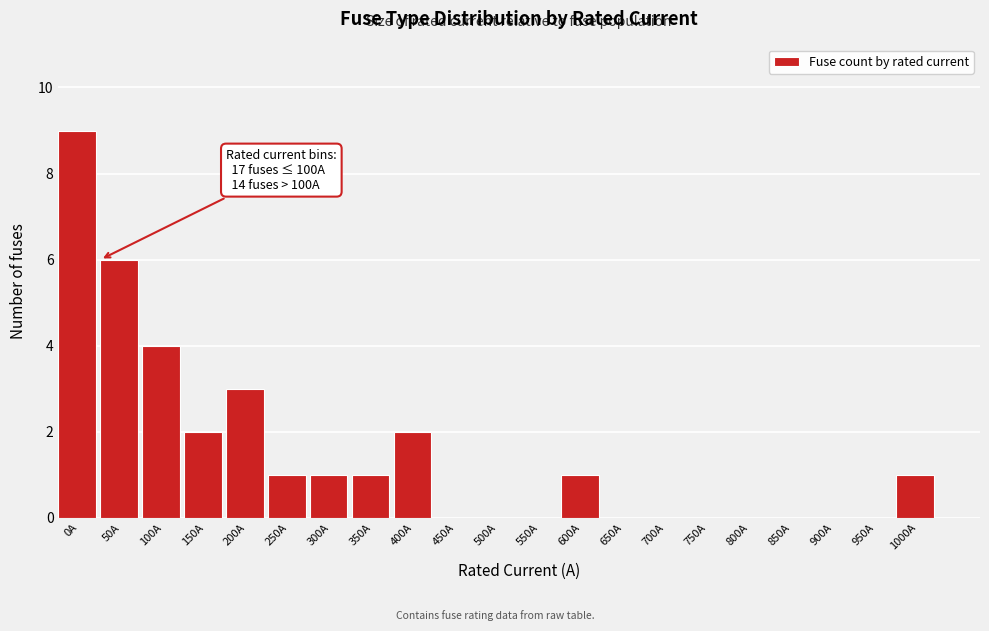

Reading right to left, transcribe all the data shown in this chart.

1000A=1	950A=0	900A=0	850A=0	800A=0	750A=0	700A=0	650A=0	600A=1	550A=0	500A=0	450A=0	400A=2	350A=1	300A=1	250A=1	200A=3	150A=2	100A=4	50A=6	0A=9